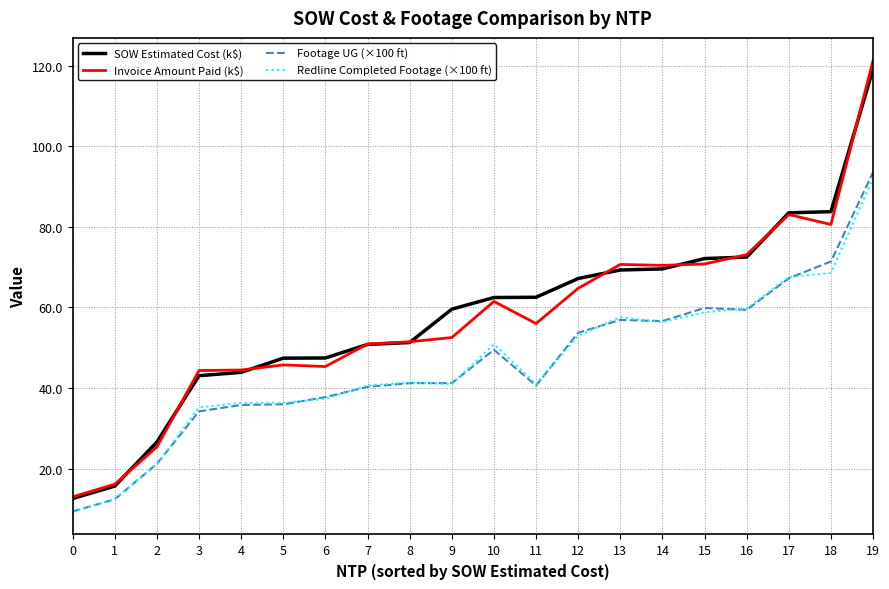

What is the total value across all series at 7?

182.7